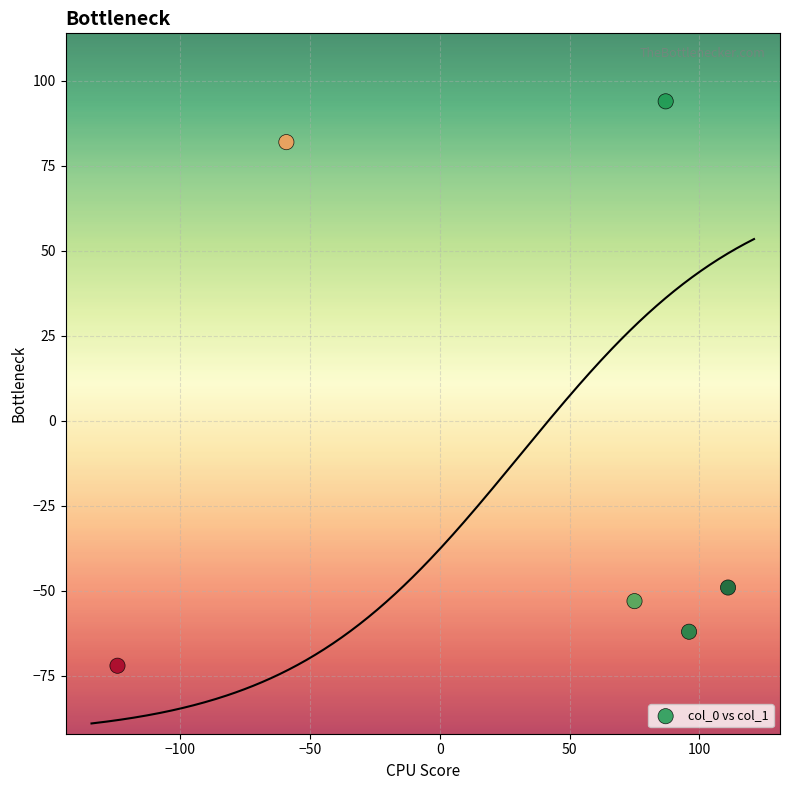

What is the range of X values (max minus min)?

235